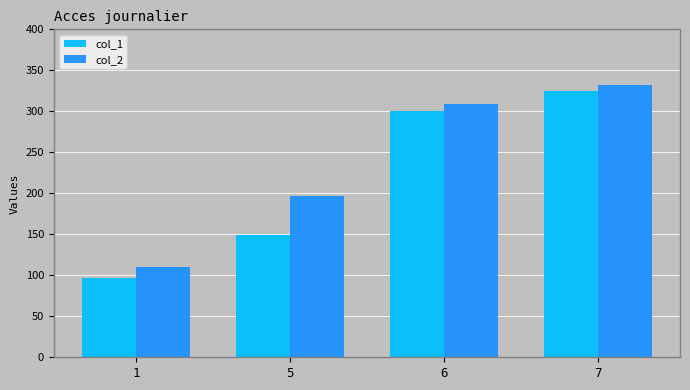

Are the bars grouped side by side (vs. stacked)?

Yes